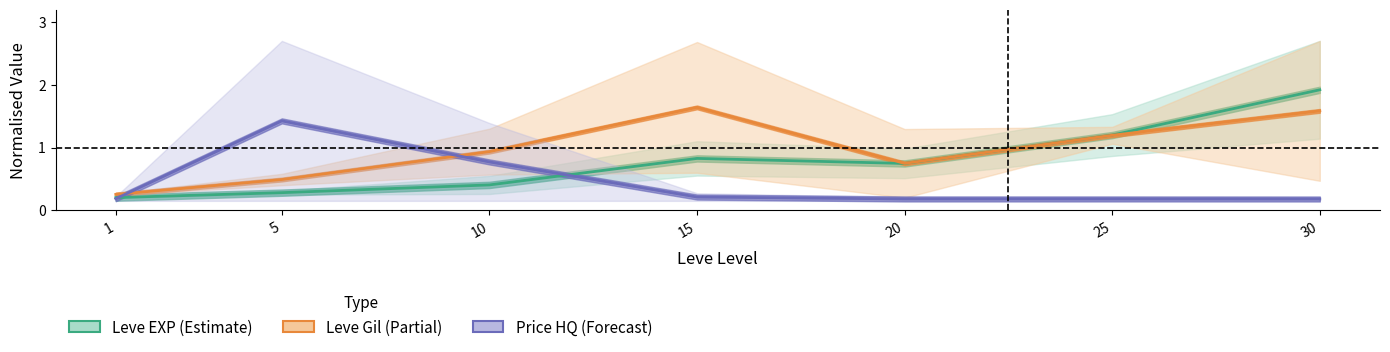

In Leve Gil mid, how many points are lower than both neighbors (excluding endpoints)?

1